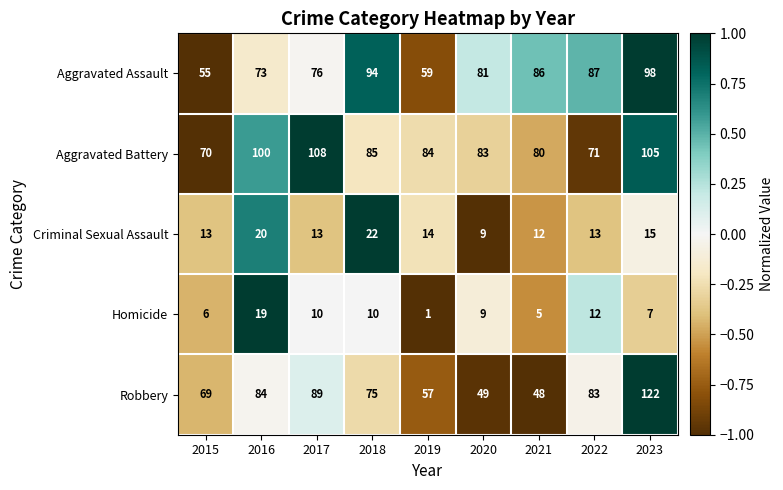

Which series has the largest range (max minus min)?

Robbery